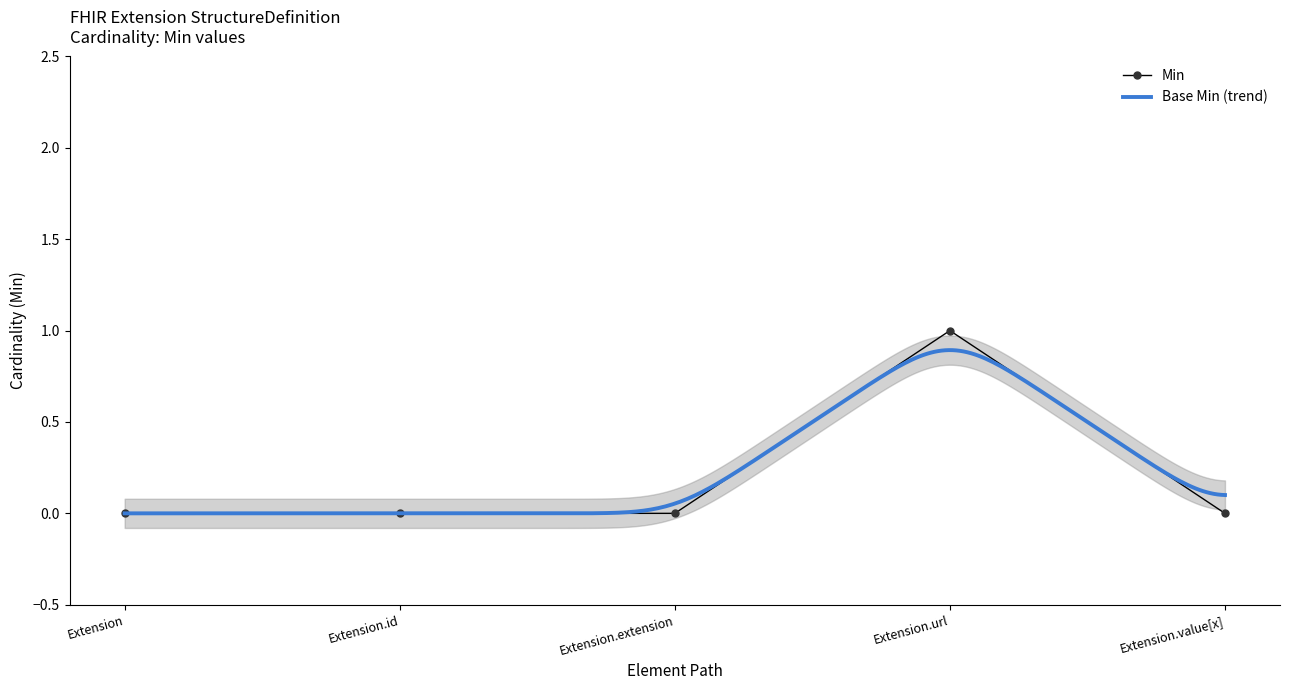

At which label is the value closest to 0?

Extension